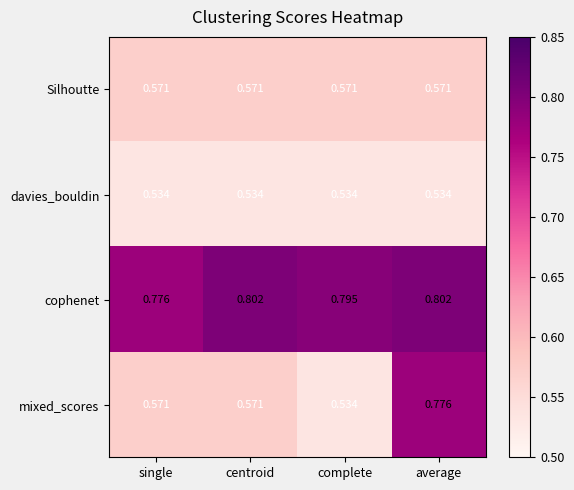

At which category is the sum across all series the highest?

average